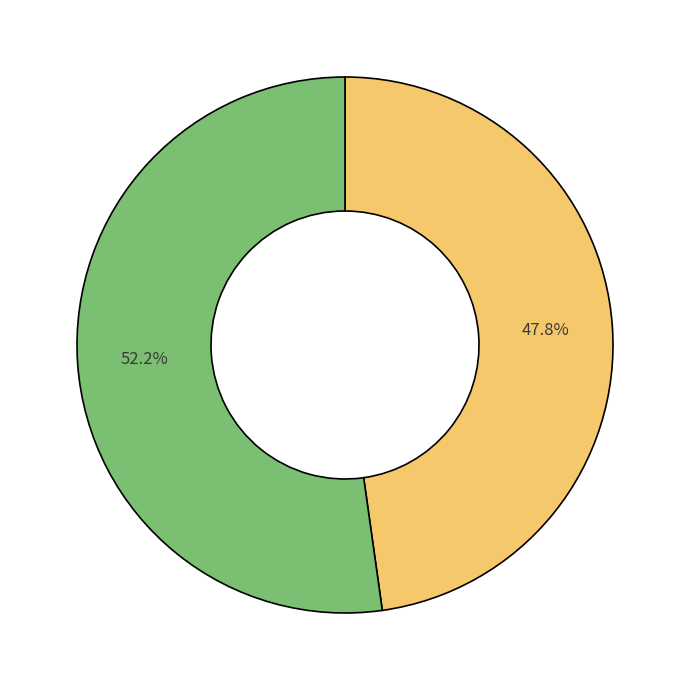

Count the number of slices in the pie.

2